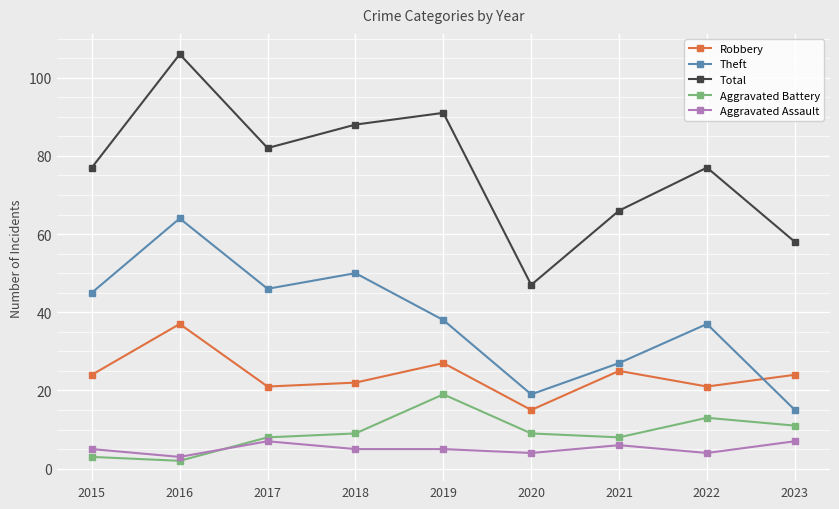

Which label corresponds to the largest value in the chart?

2016